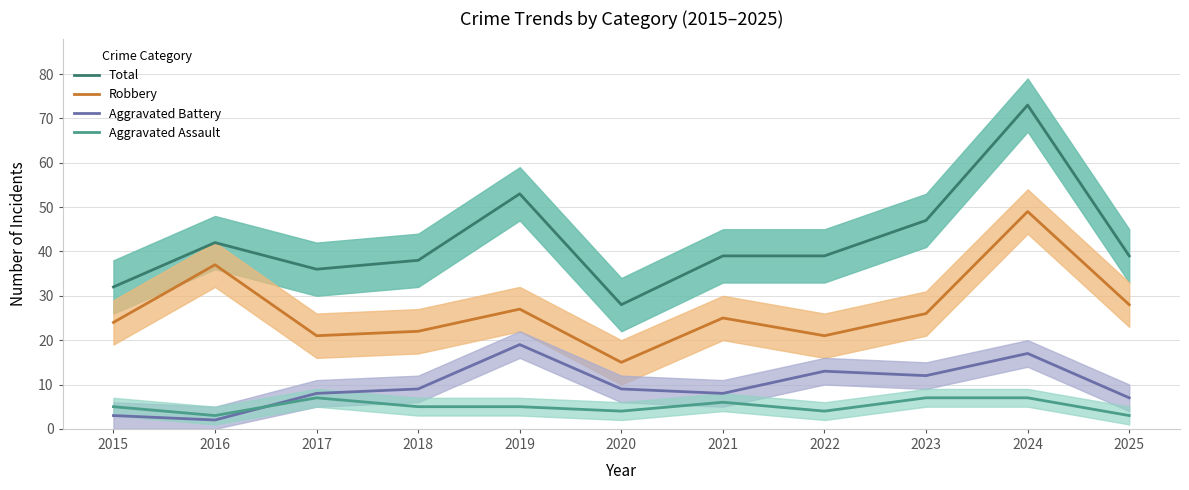

What is the greatest value displayed?

73